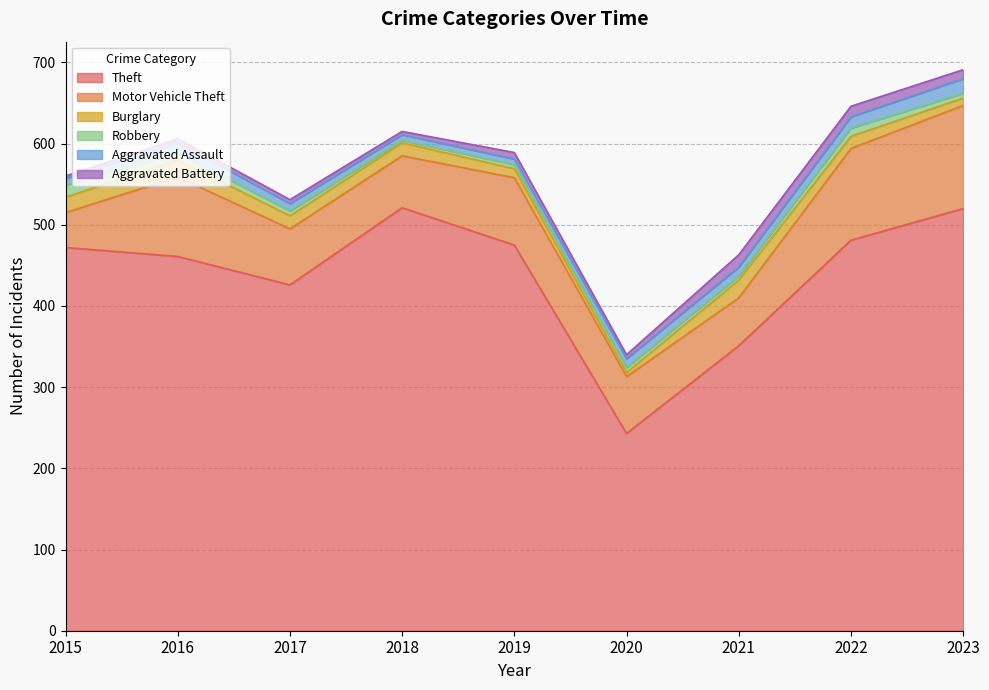

Which series has the largest total across all categories?

Theft